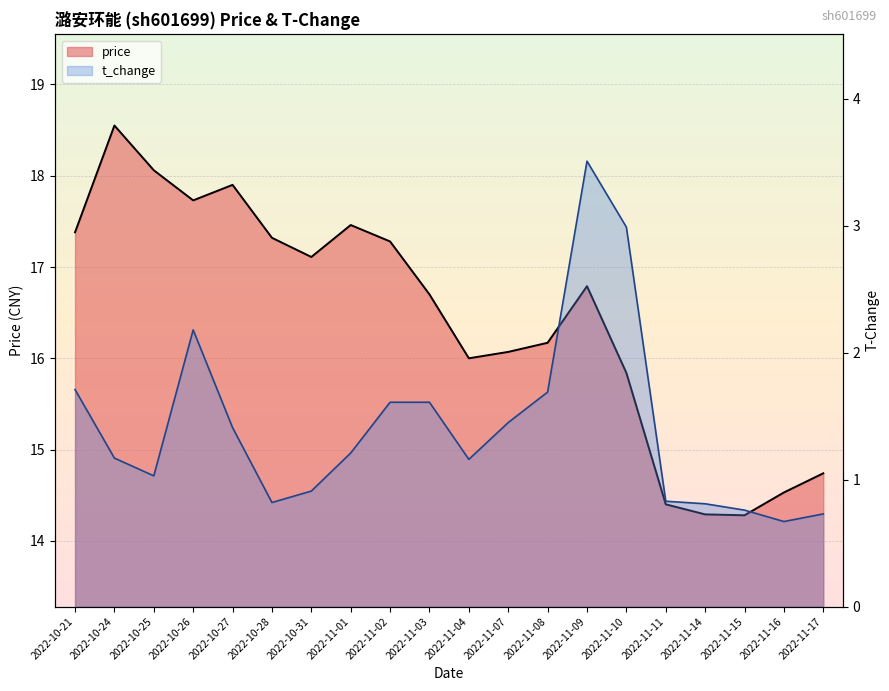

List the labels in order of t_change value, largest first.

2022-11-09, 2022-11-10, 2022-10-26, 2022-10-21, 2022-11-08, 2022-11-02, 2022-11-03, 2022-11-07, 2022-10-27, 2022-11-01, 2022-10-24, 2022-11-04, 2022-10-25, 2022-10-31, 2022-11-11, 2022-10-28, 2022-11-14, 2022-11-15, 2022-11-17, 2022-11-16